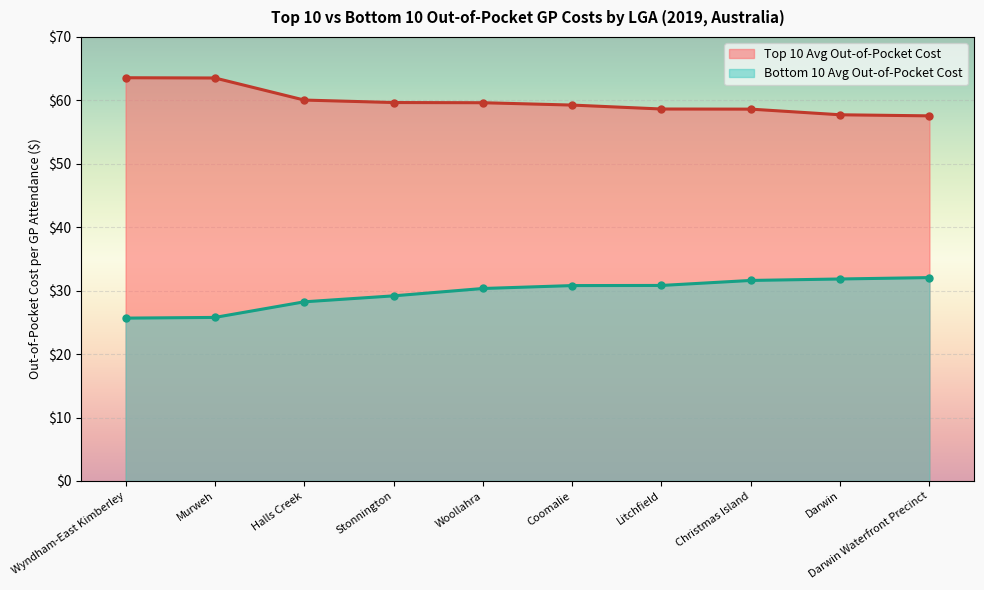

True or false: Top 10 Avg Out-of-Pocket Cost and Bottom 10 Avg Out-of-Pocket Cost cross at least once.

False